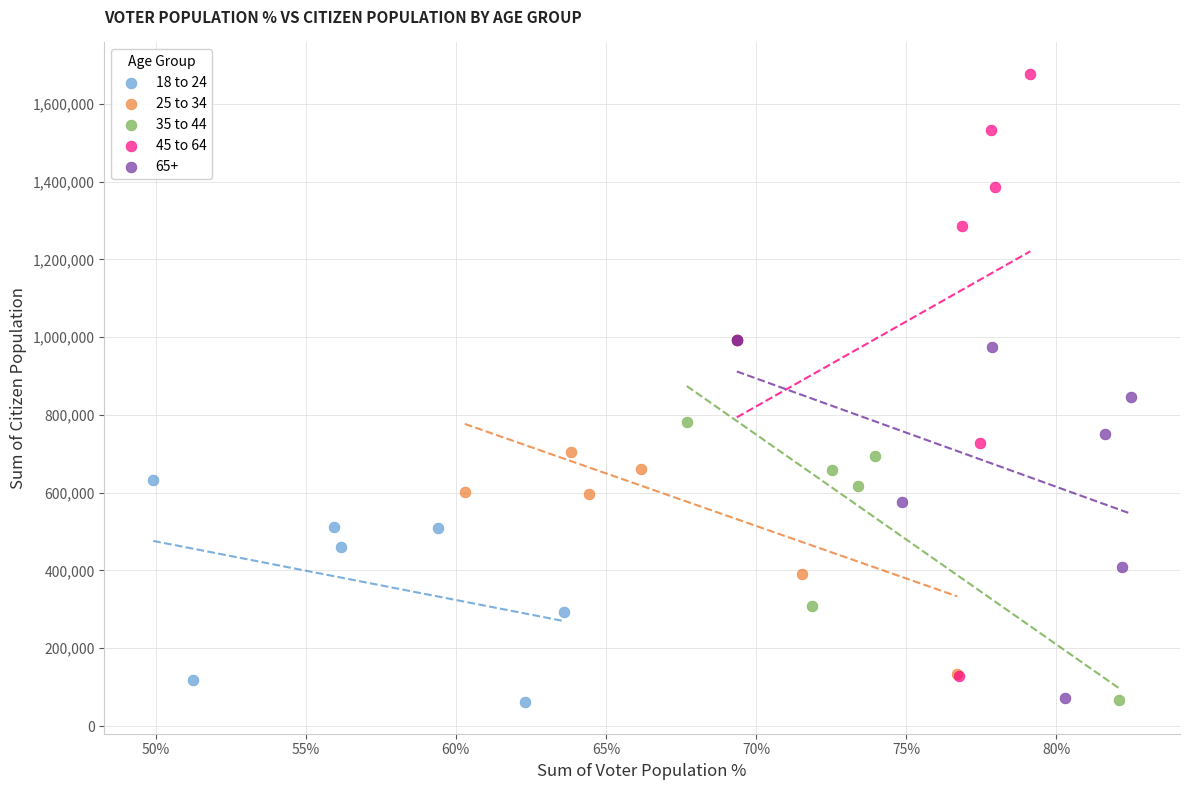

Which series reaches the maximum Y coordinate?

45 to 64